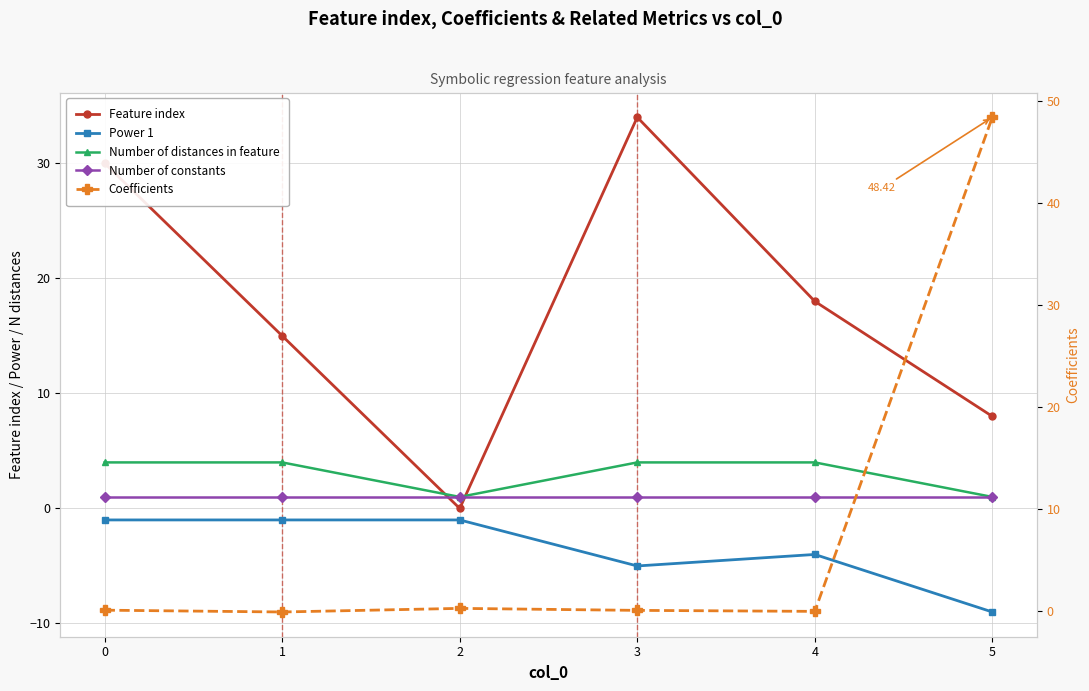

What is the value of the Number of constants point at the 1st from the left?

1.0